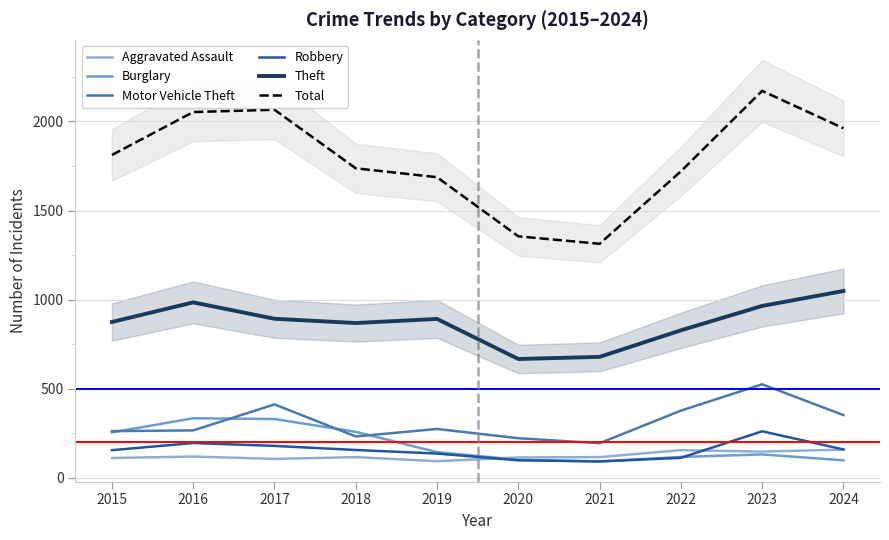

True or false: Total has a value of 370 at 2018.

False